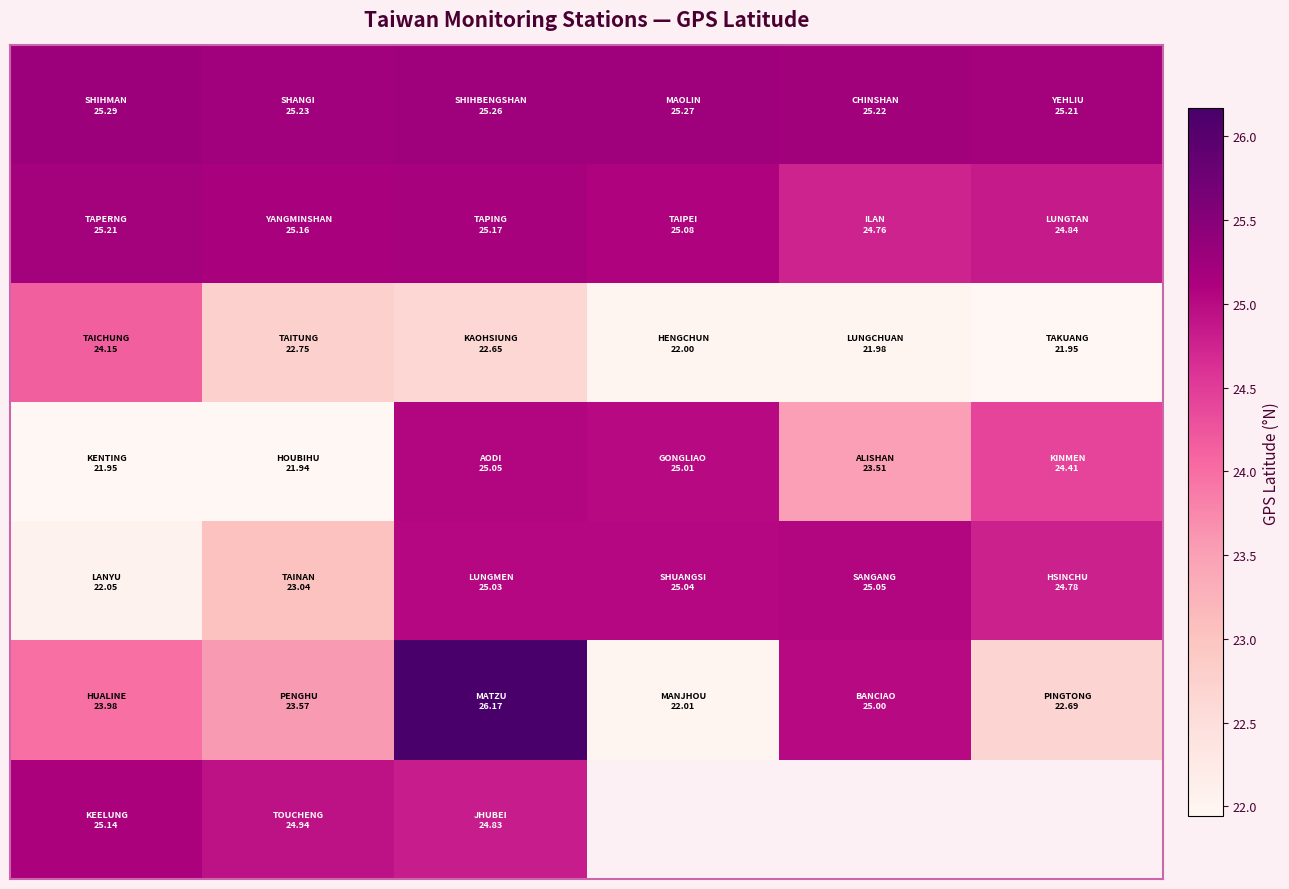

At how many categories does at least one series exceed 22?

6